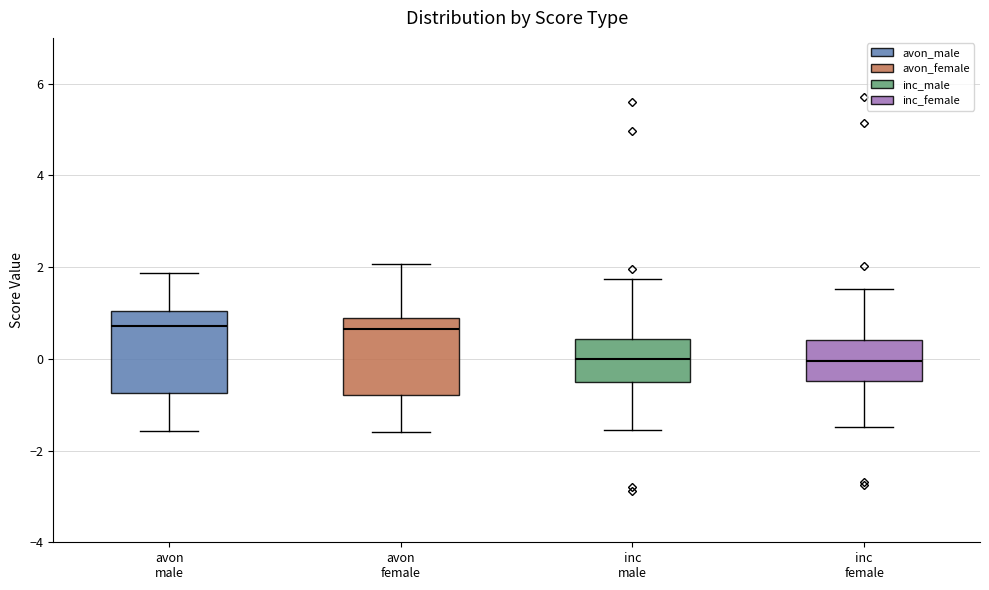

Reading left to right, read every box against the y-axis: the position of its median line, the range the box covers, and the ends of its whiskers. The values are not printed on the chart, so give them approximately, as read against the axis.

avon male: median 0.8, box -0.8 to 1.0, whiskers -1.6 to 1.8
avon female: median 0.6, box -0.8 to 1.0, whiskers -1.6 to 2.0
inc male: median 0.0, box -0.6 to 0.4, whiskers -1.6 to 1.8
inc female: median 0.0, box -0.4 to 0.4, whiskers -1.4 to 1.6